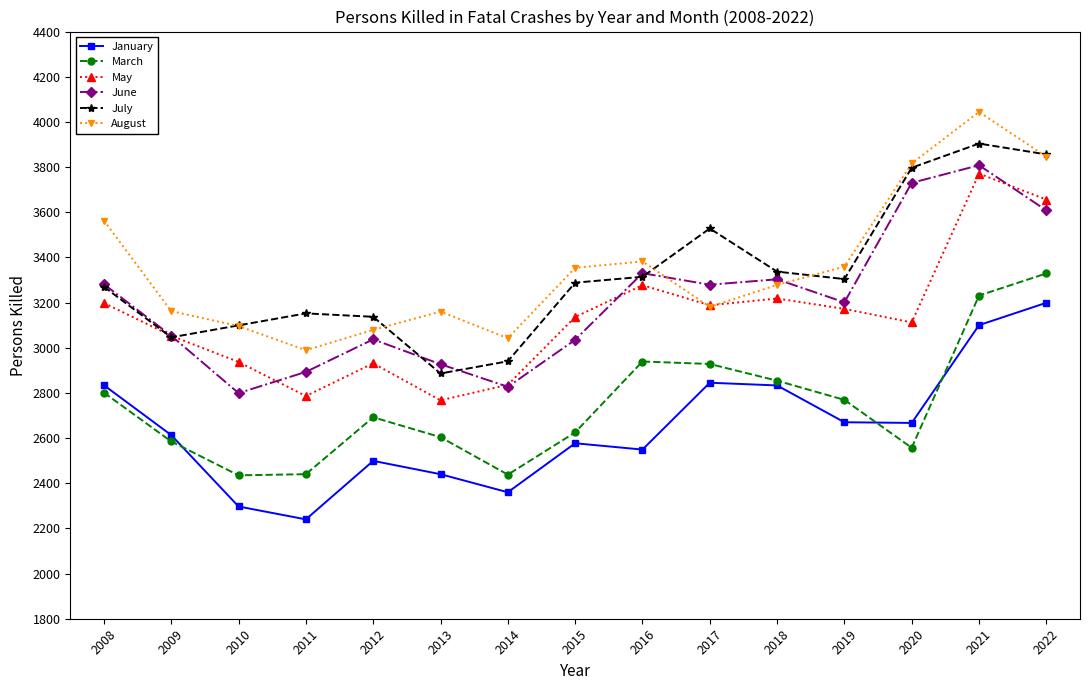

What are all the series names shown in the legend?

January, March, May, June, July, August